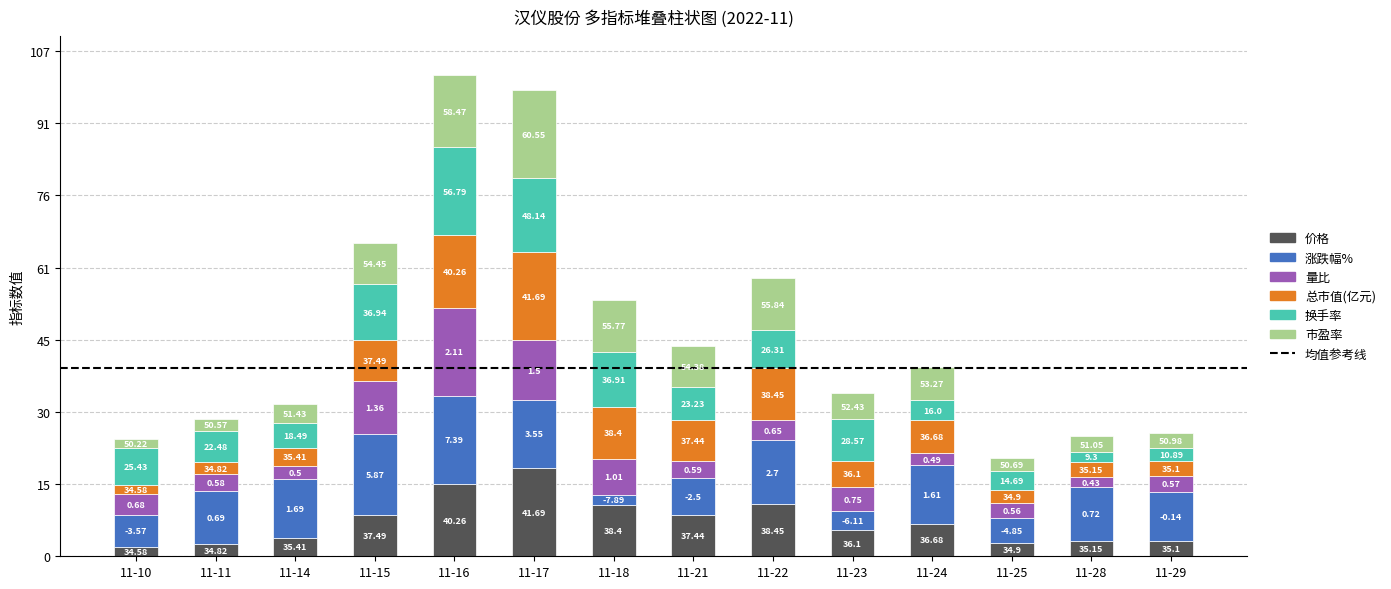

How many bars are there in total?

14